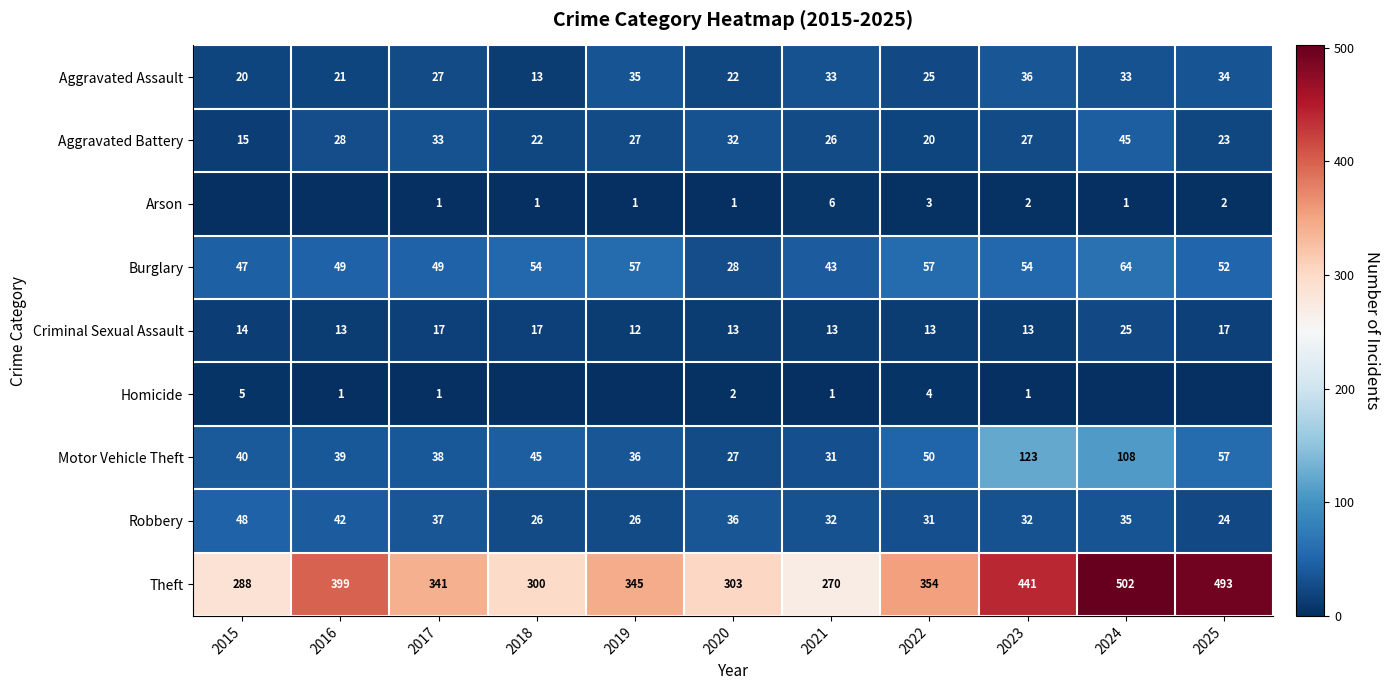

What is the maximum value shown in the chart?

502